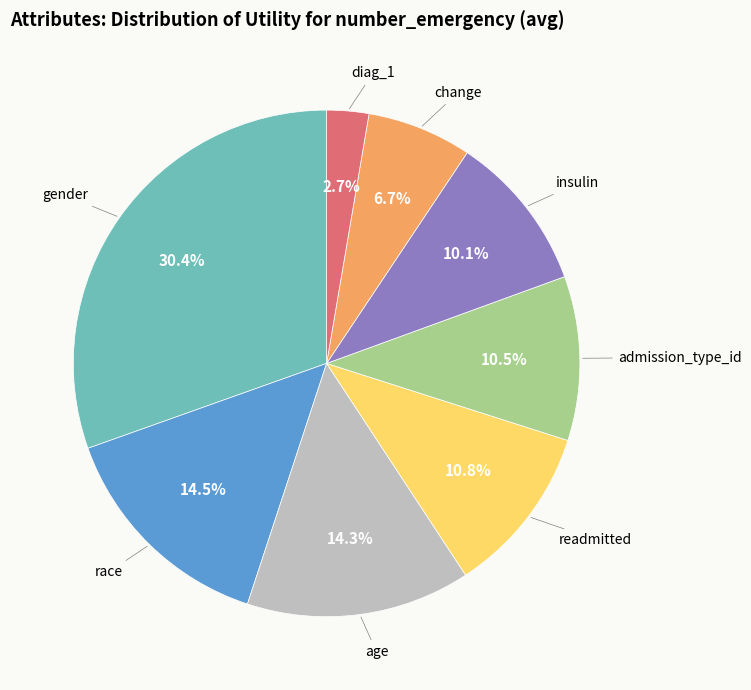

Is there a majority slice in this chart?

No